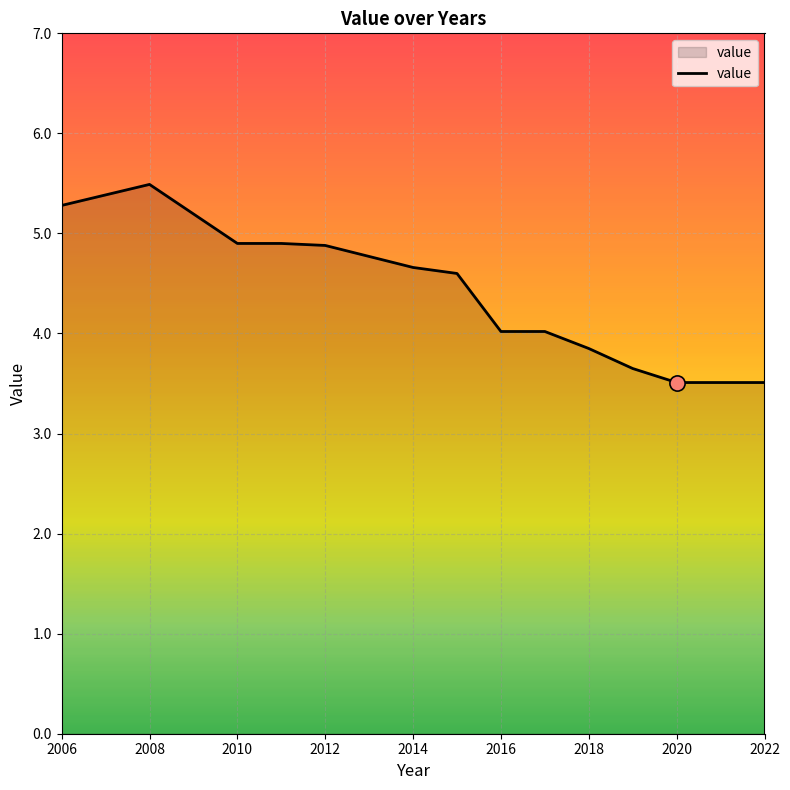

What is the difference between the maximum and minimum values?

2.0